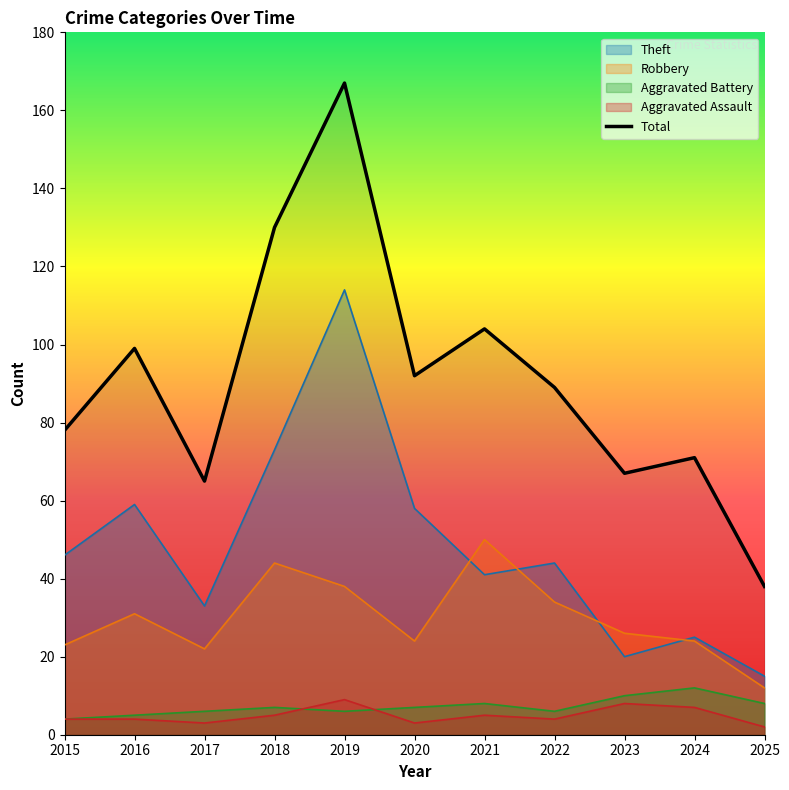

What is the difference between the maximum and minimum values?

129